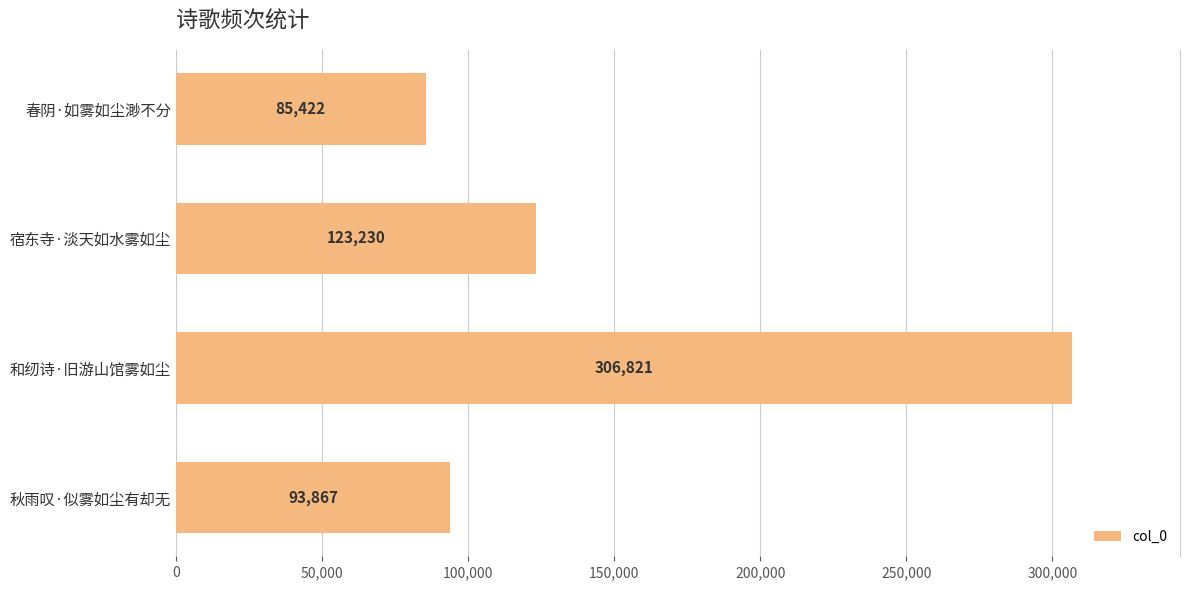

Which category has the highest value across all series?

和纫诗·旧游山馆雾如尘